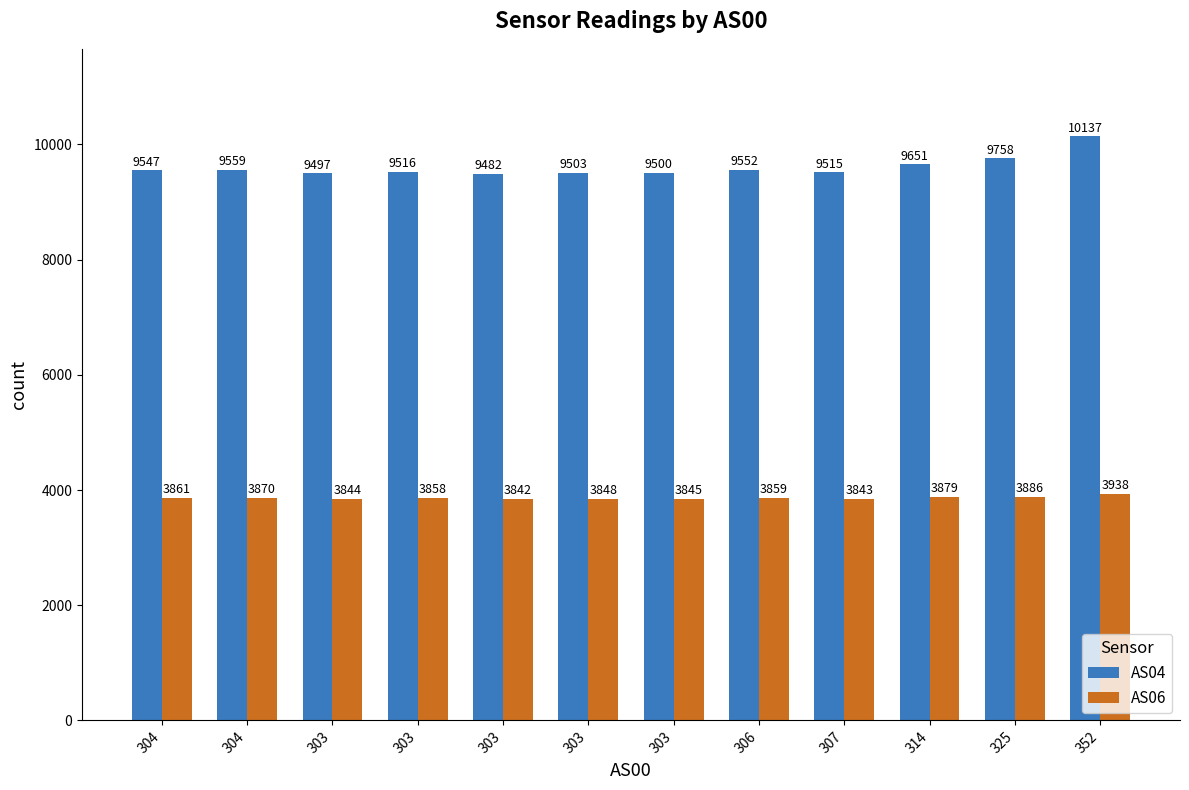

Where does the AS06 series first go above 3859?

304